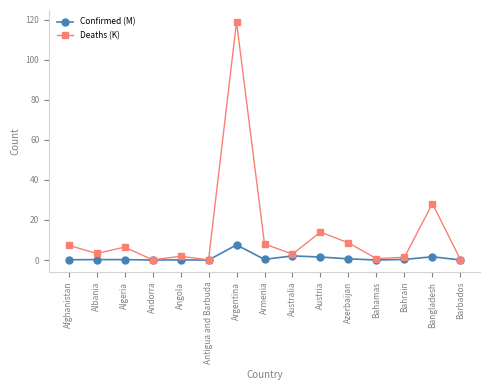

What is the spread (max minus min) of values at Afghanistan?

7.2